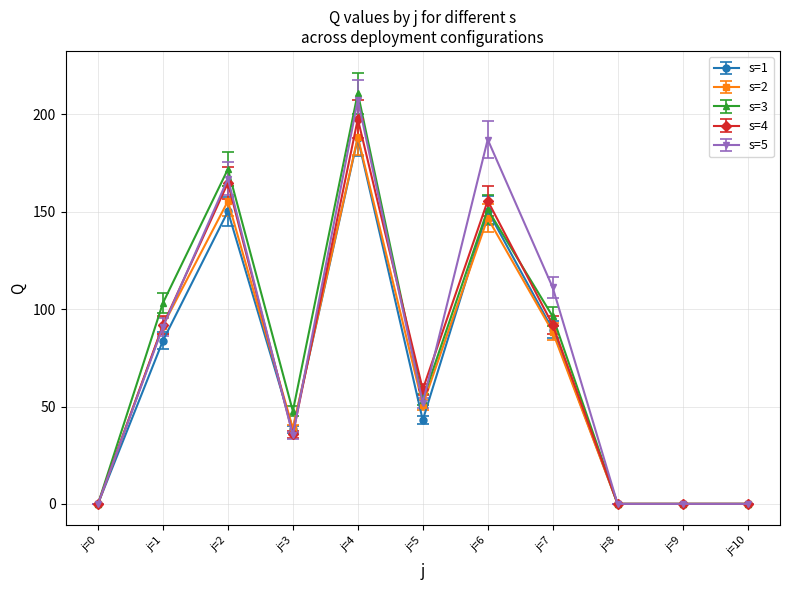

What is the difference between the s=2 values at j=7 and j=9?

88.3